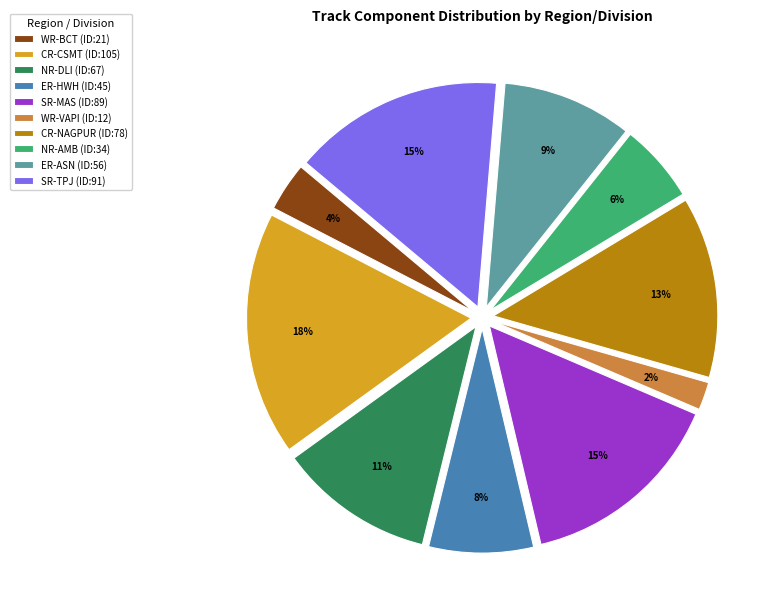

How many segments does this pie chart have?

10